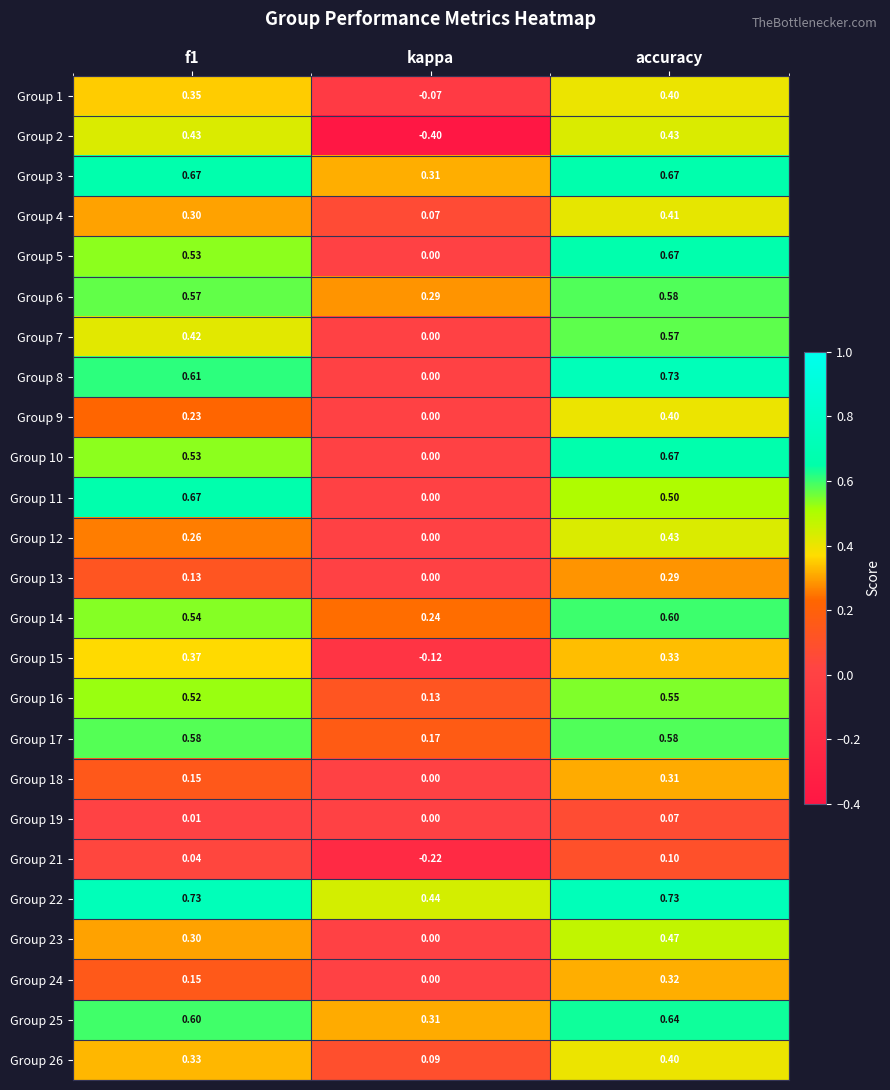

At which category is the sum across all series the highest?

accuracy